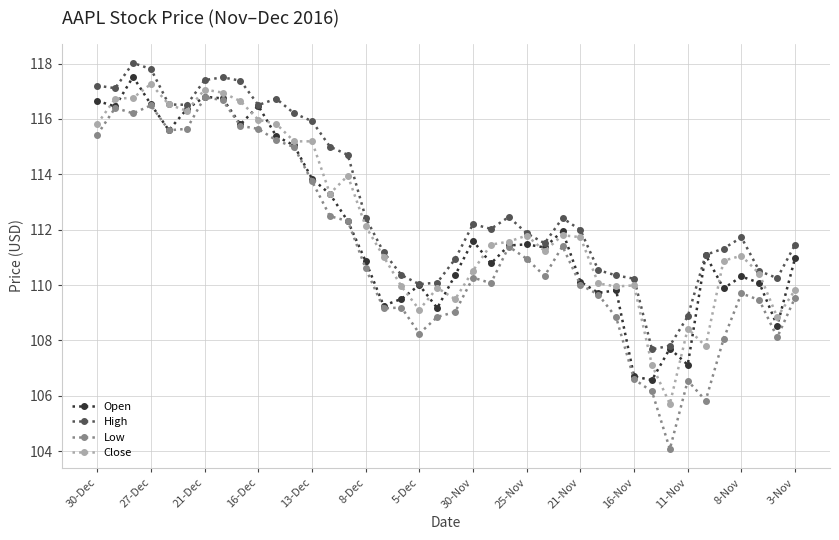

Does the chart have visible grid lines?

Yes